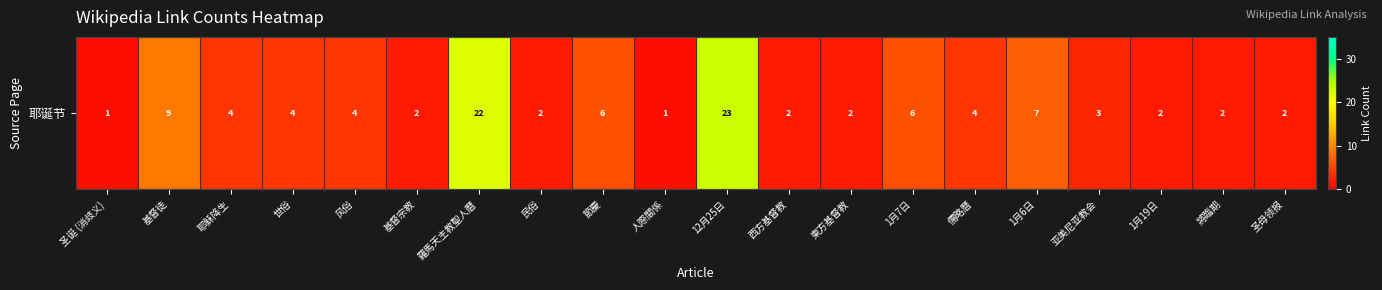

The chart shows a value of 6 at 節慶. True or false?

True